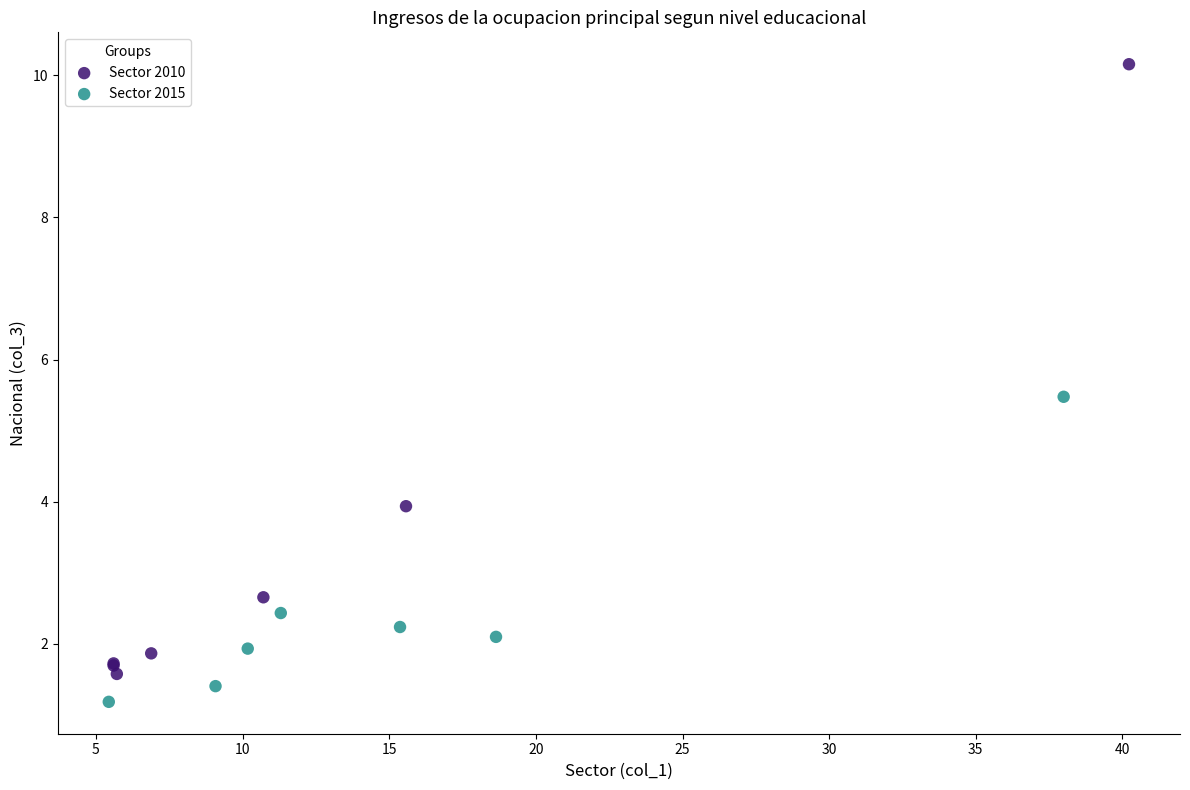

Which series contains the lowest Y value?

Sector 2015